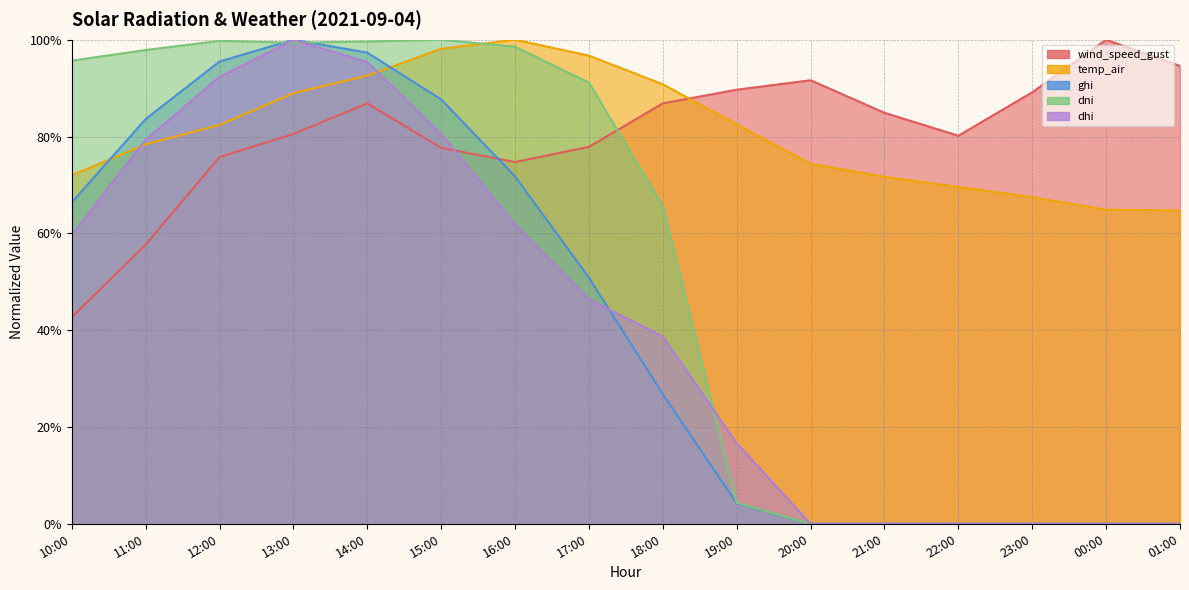

What is the value of the dni point at the 7th from the left?

1.0